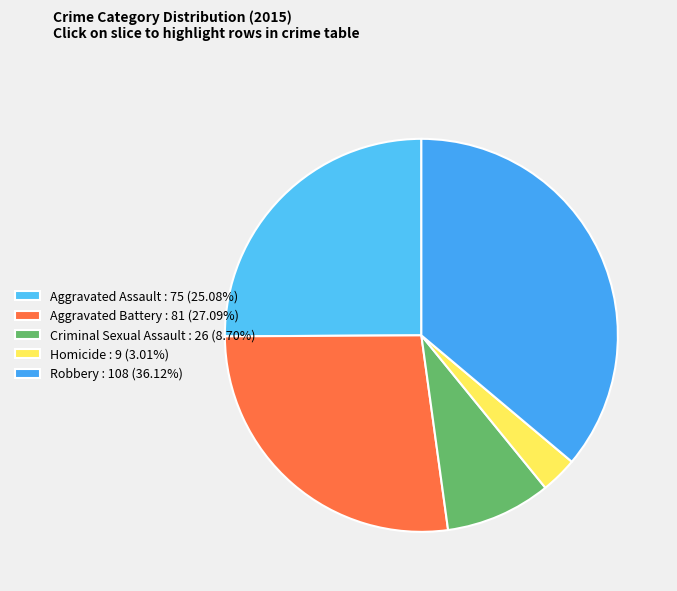

Do Aggravated Assault and Homicide together represent more than half of the pie?

No